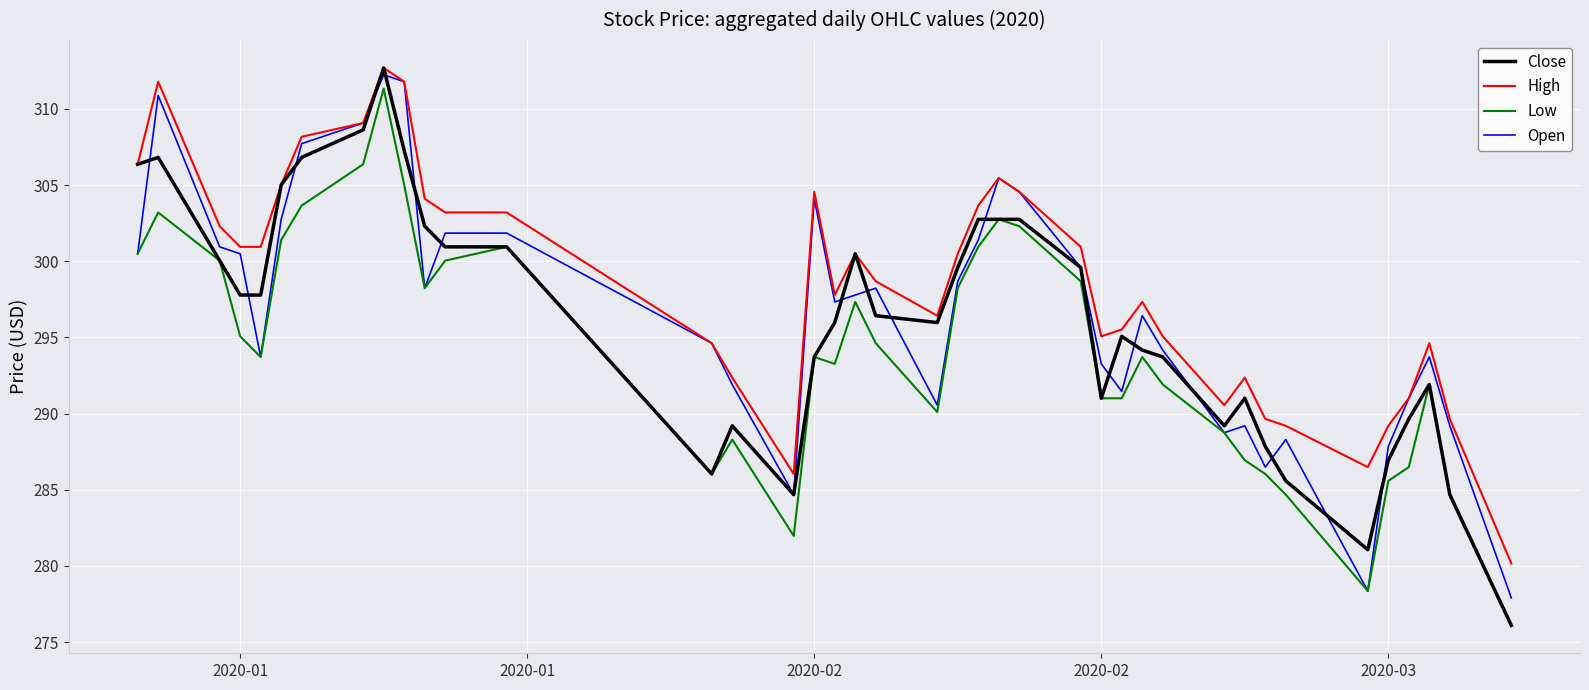

What is the maximum value for Close?

312.7